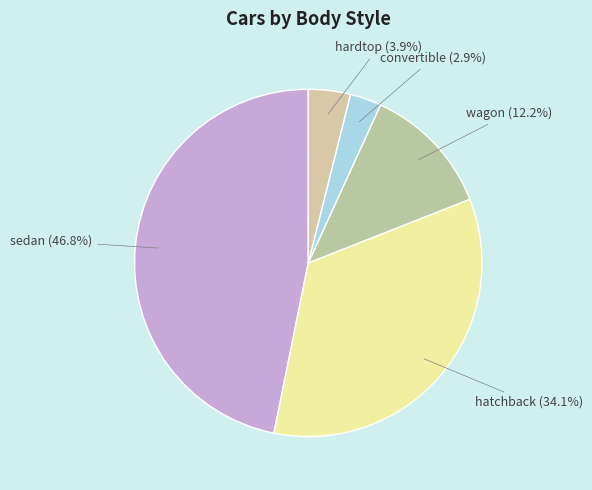

What is the largest slice in the pie chart?

sedan